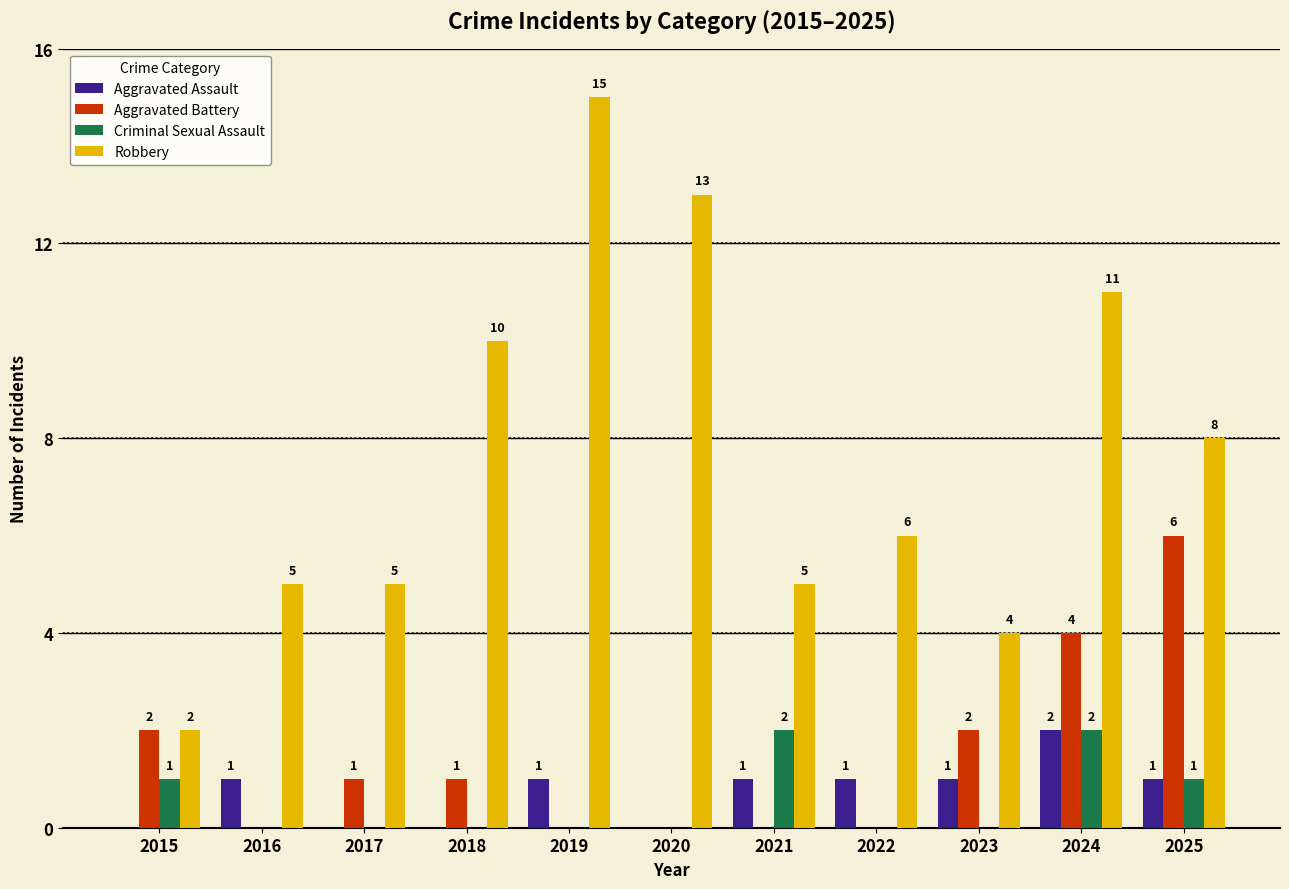

At which category is the sum across all series the highest?

2024